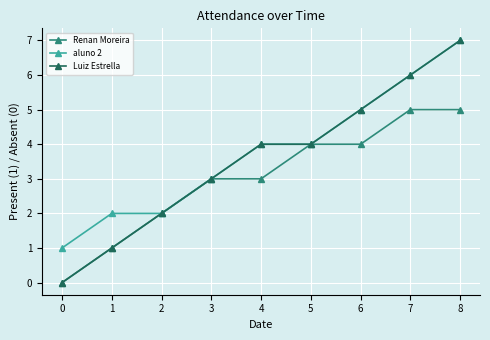

What is the difference between the maximum and second lowest values in the aluno 2 series?

5